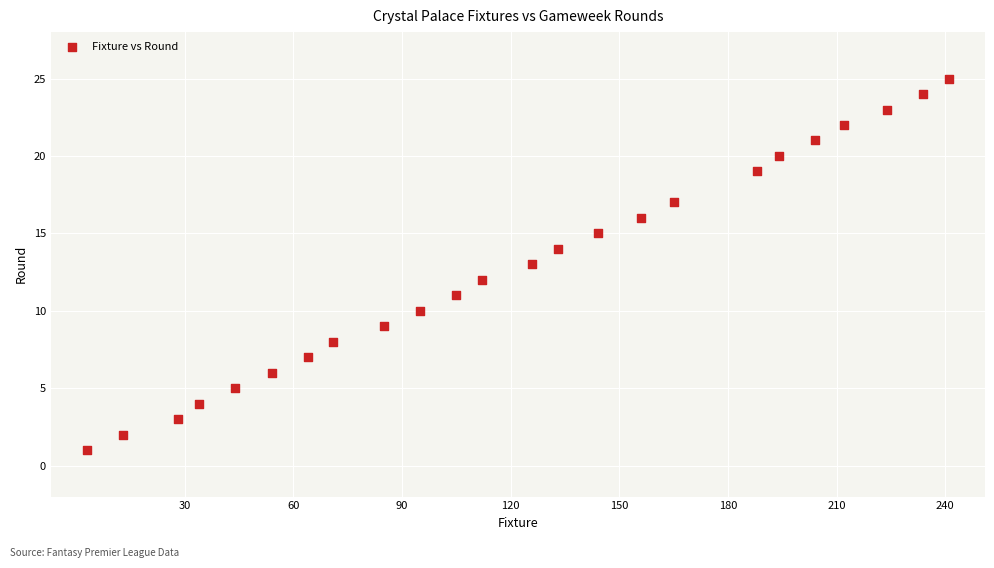

What is the range of X values (max minus min)?

238